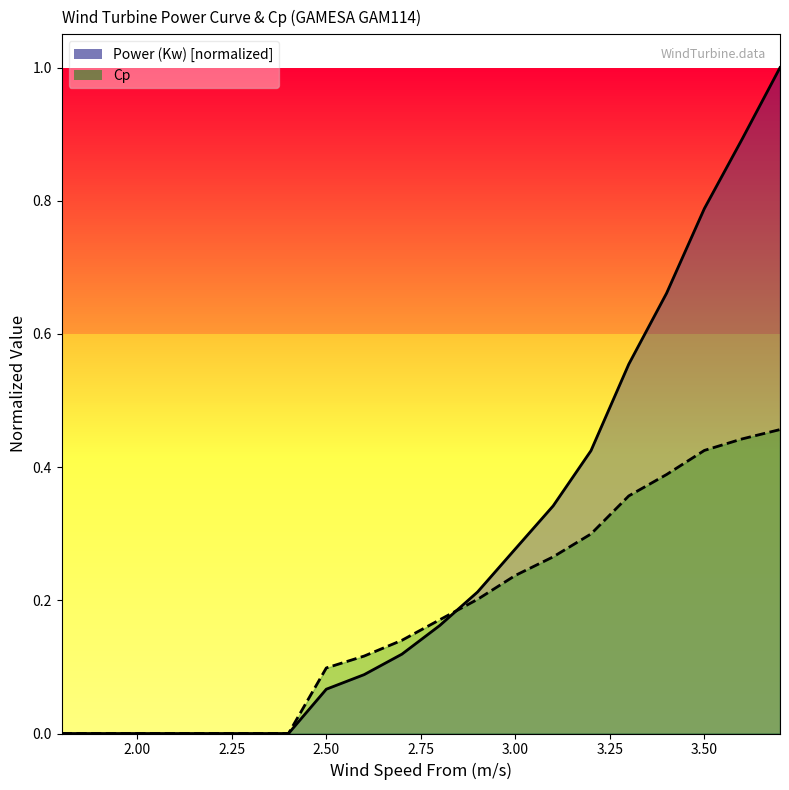

Where do Power (Kw) and Cp first cross each other?

2.8 and 2.9